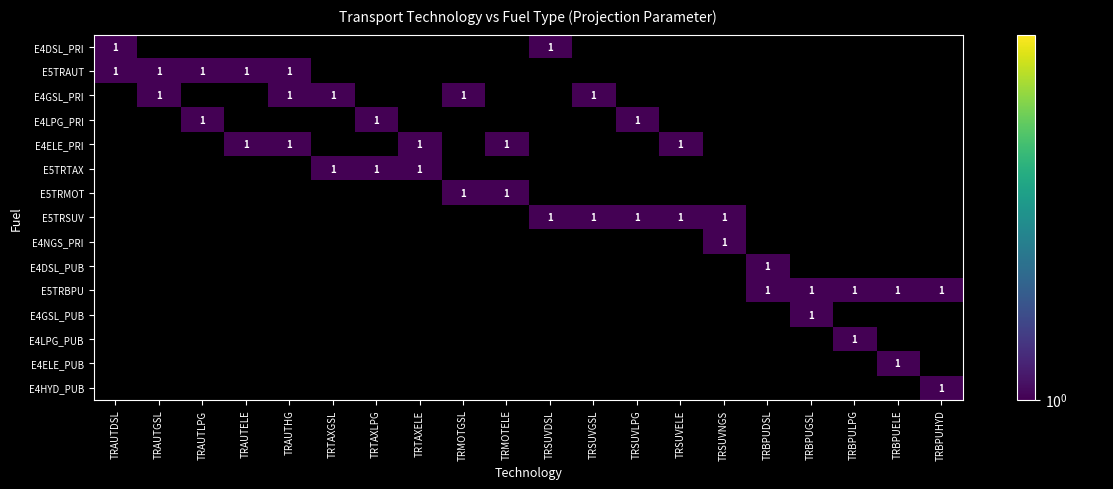

Rank the categories by TRSUVDSL value from lowest to highest.

1, 2, 3, 4, 5, 6, 7, 8, 9, 10, 11, 12, 13, 14, 0